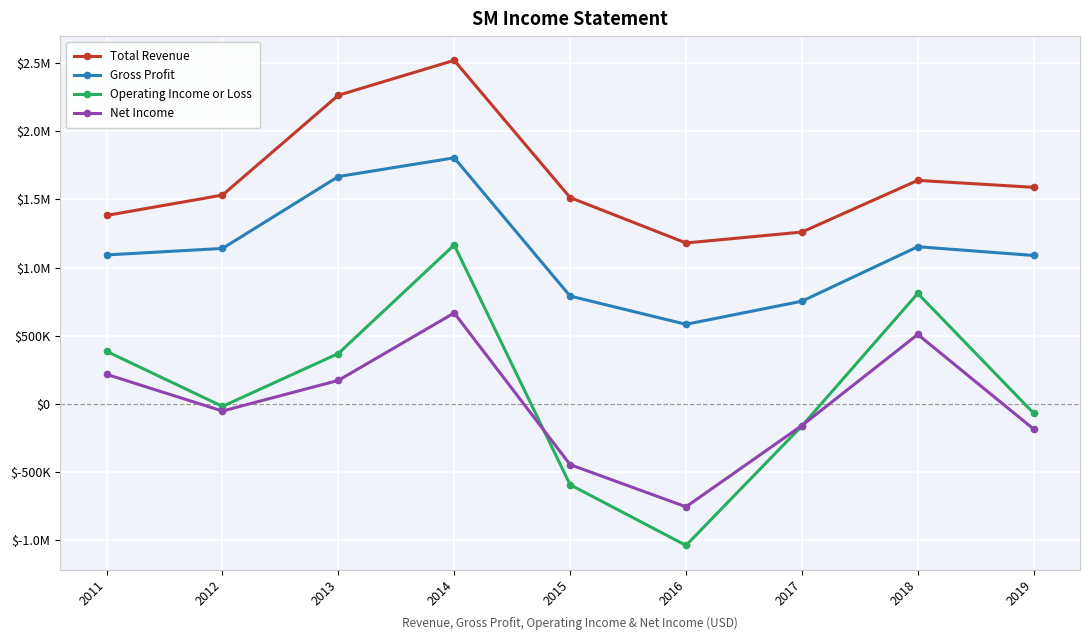

Does the chart have visible grid lines?

Yes